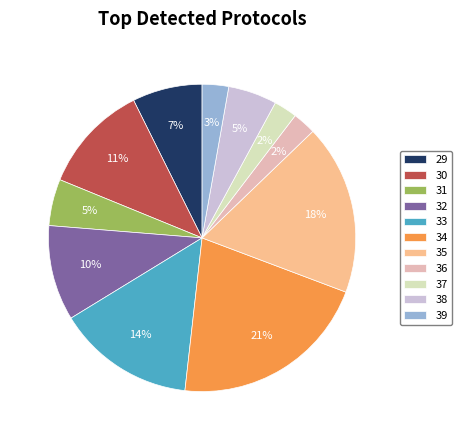

Is 30 the majority of the pie?

No